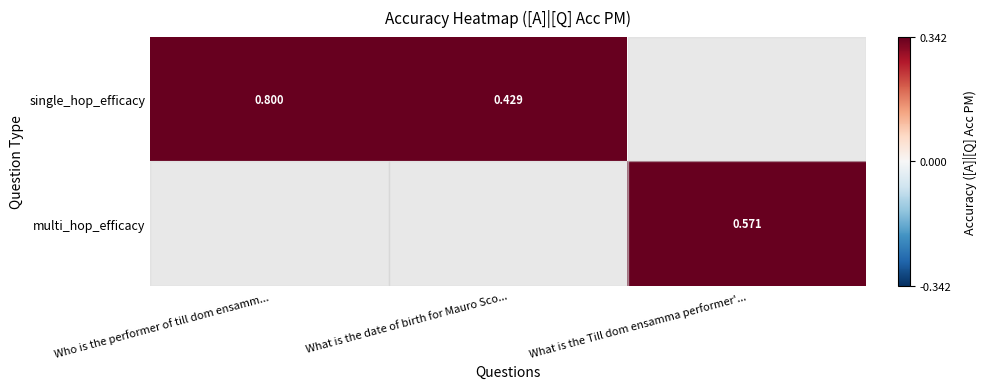

At which category does the chart reach its minimum across all series?

What is the date of birth for Mauro Sco...